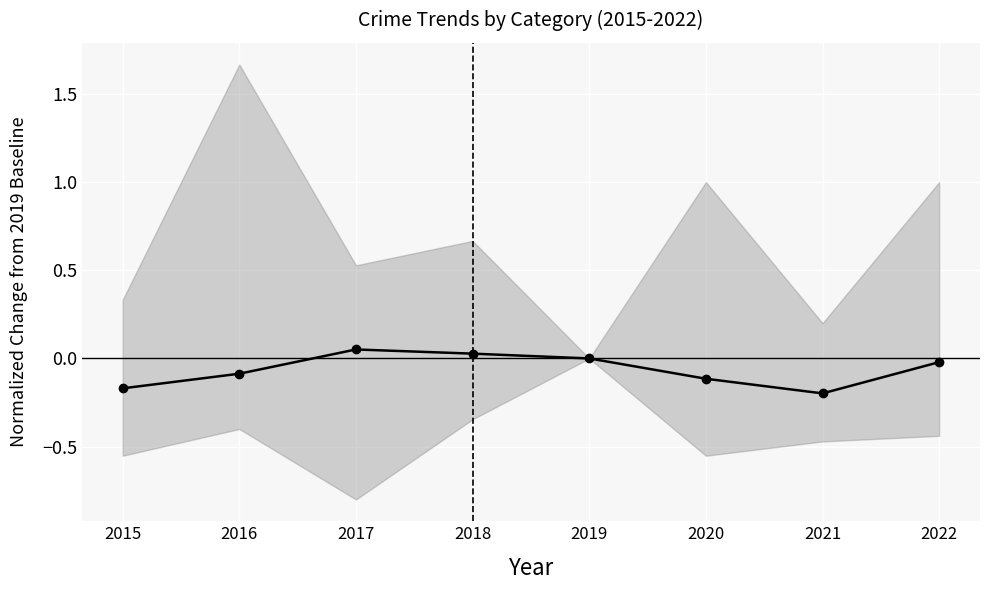

At which label does the data first exceed 0?

2017